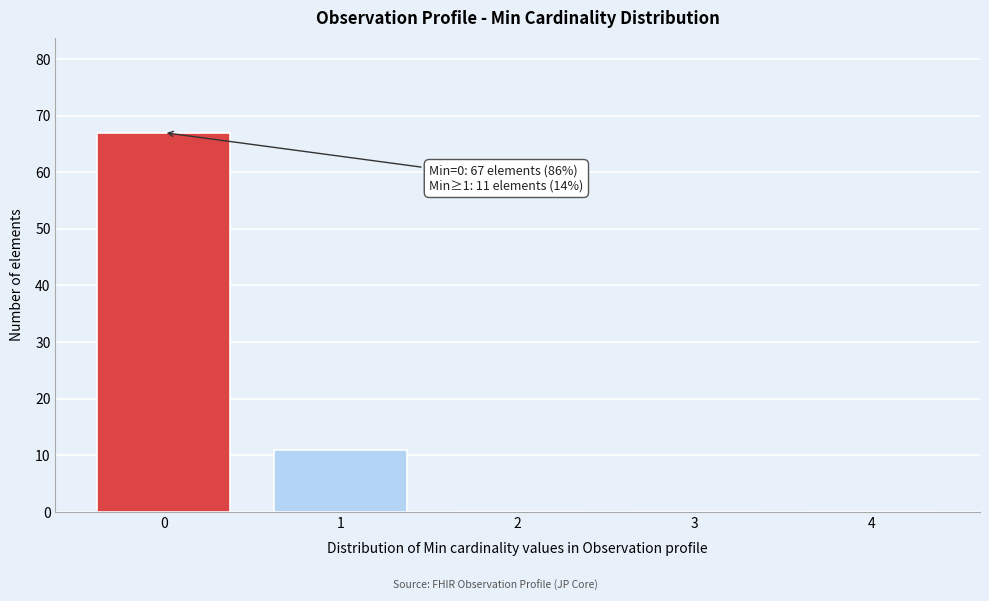

Reading left to right, list all the values displayed in this chart.

0=67	1=11	2=0	3=0	4=0